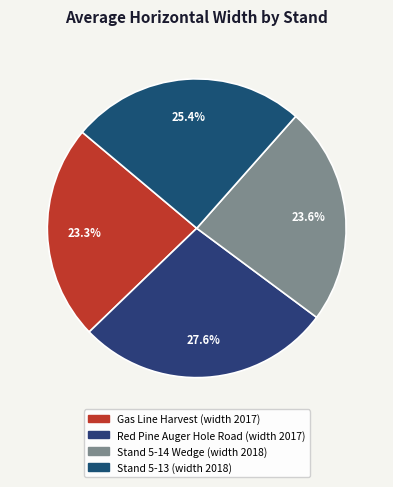

To the nearest percent, what is the average slice percentage?

25%